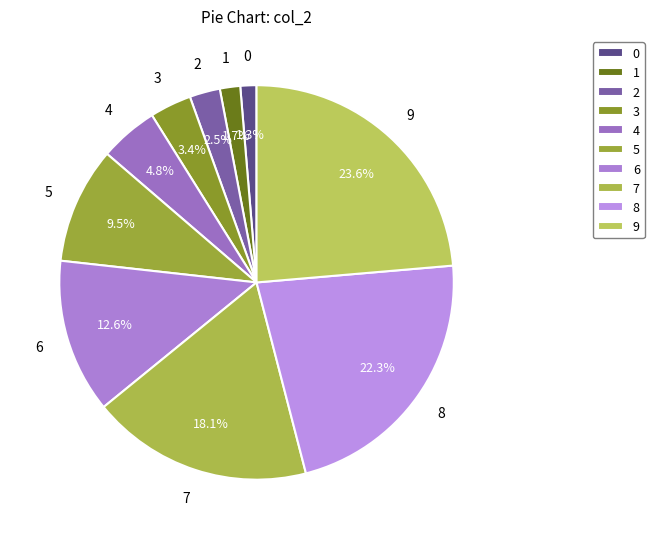

Is there a majority slice in this chart?

No